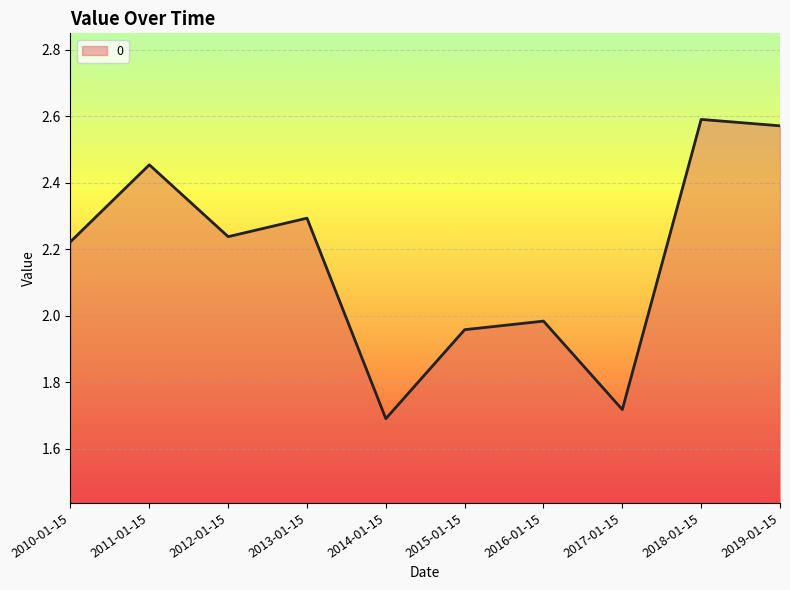

How many values are below 2?

4